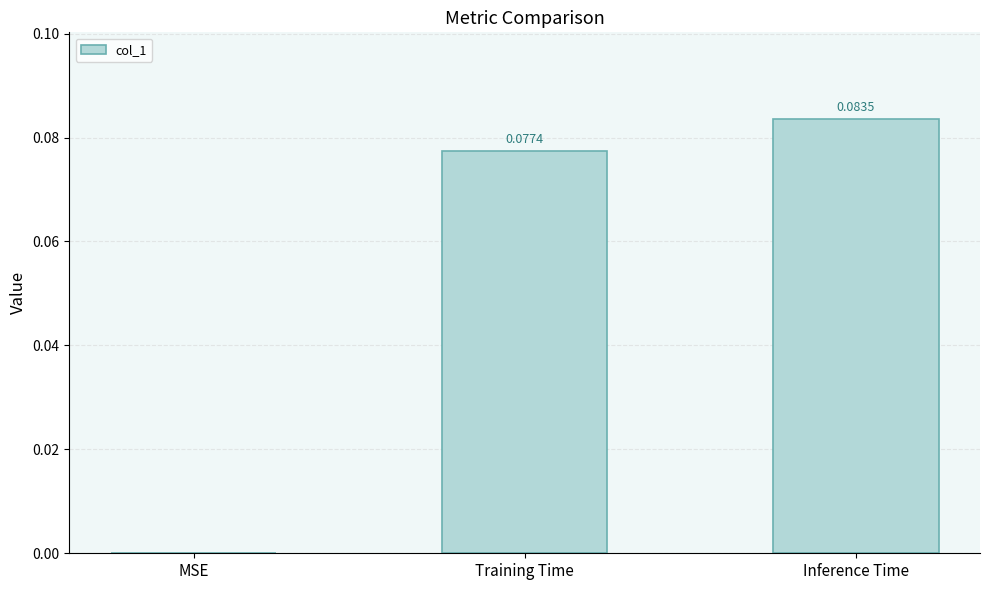

Between MSE and Inference Time, which is larger?

Inference Time